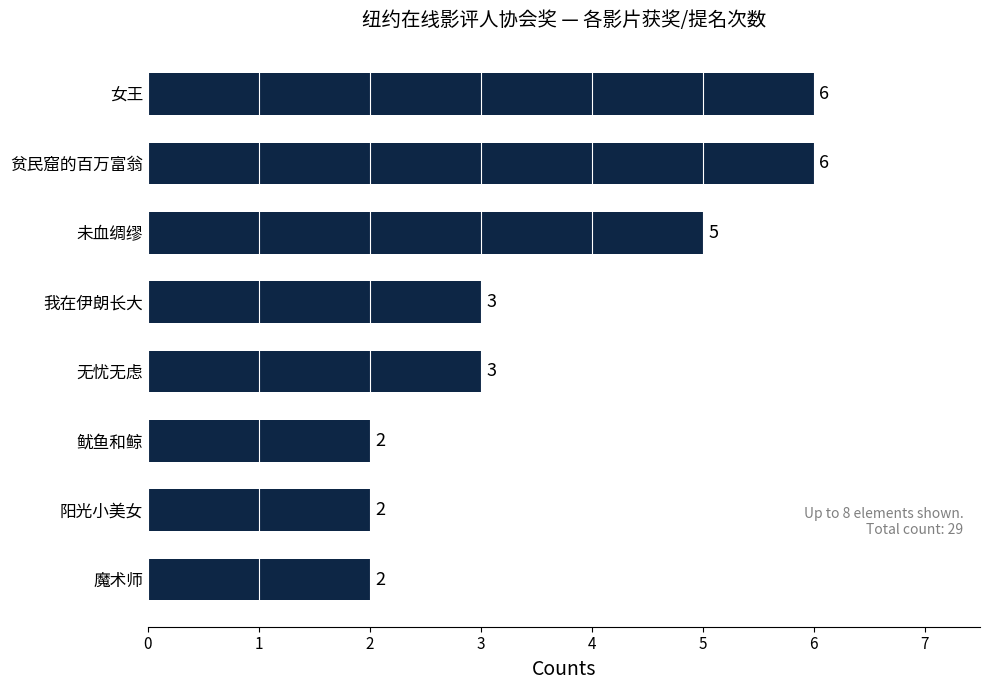

What is the difference between the values at 未血绸缪 and 鱿鱼和鲸?

3